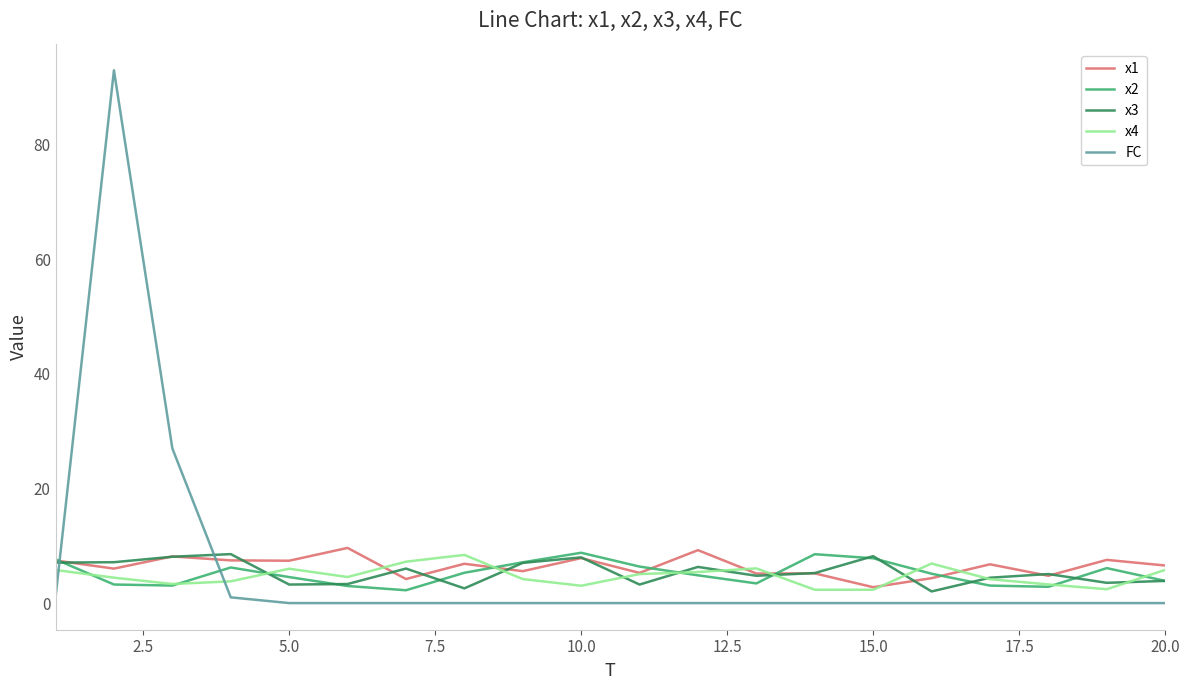

Which series has the widest spread of values?

FC